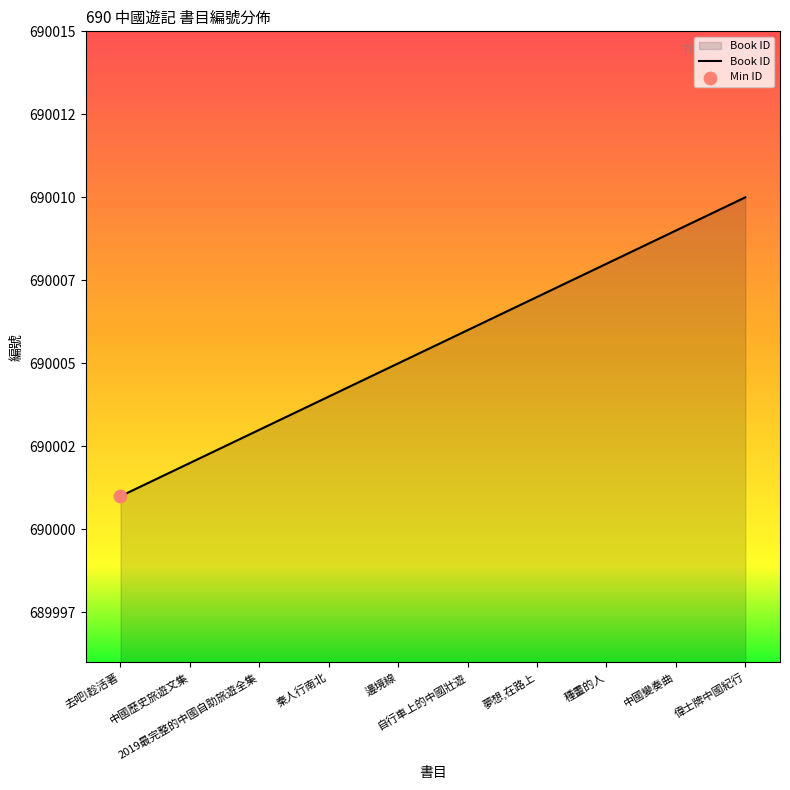

Which has a higher value, 偉士牌中國紀行 or 秦人行南北?

偉士牌中國紀行